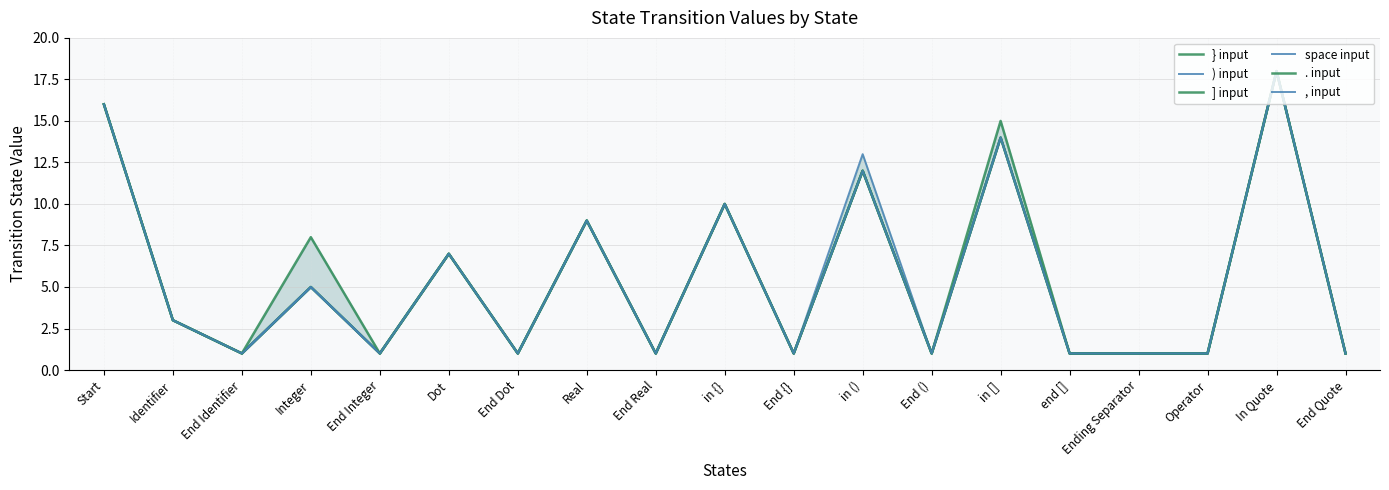

At which label is , input closest to 9?

Real